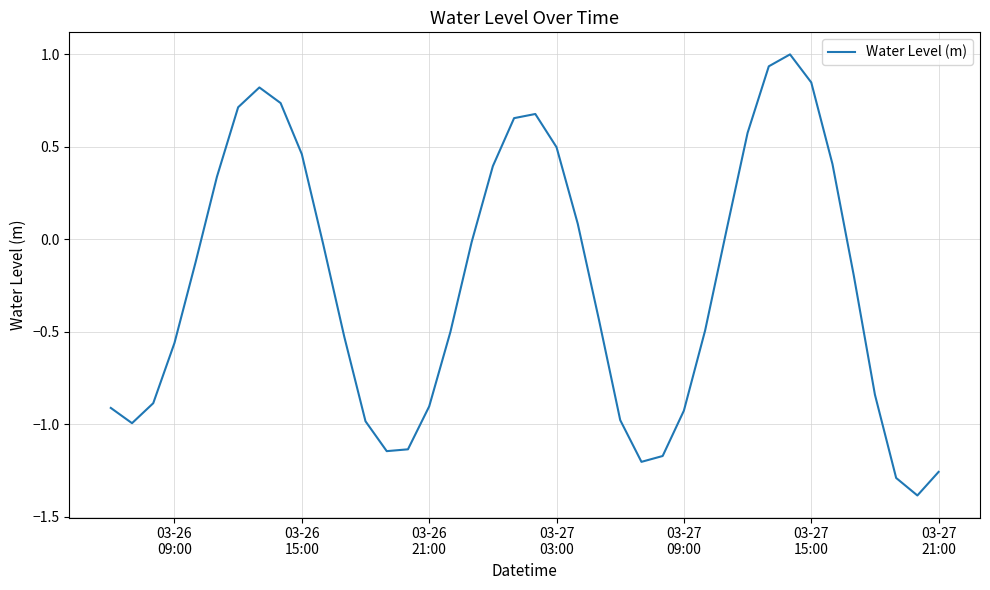

What is the minimum value shown in the chart?

-1.4